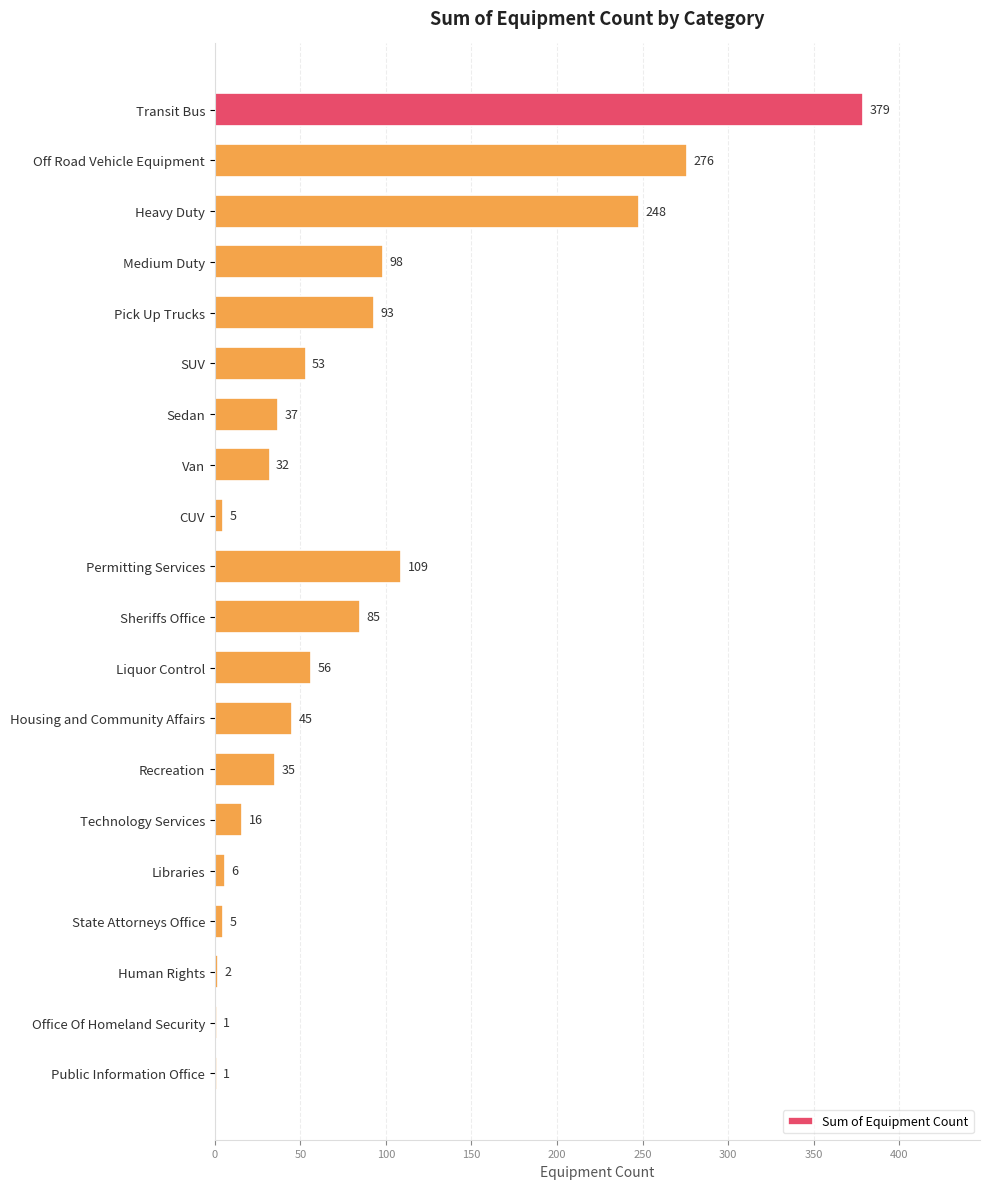

Reading top to bottom, what are all the values shown in this chart?

Transit Bus=379	Off Road Vehicle Equipment=276	Heavy Duty=248	Medium Duty=98	Pick Up Trucks=93	SUV=53	Sedan=37	Van=32	CUV=5	Permitting Services=109	Sheriffs Office=85	Liquor Control=56	Housing and Community Affairs=45	Recreation=35	Technology Services=16	Libraries=6	State Attorneys Office=5	Human Rights=2	Office Of Homeland Security=1	Public Information Office=1